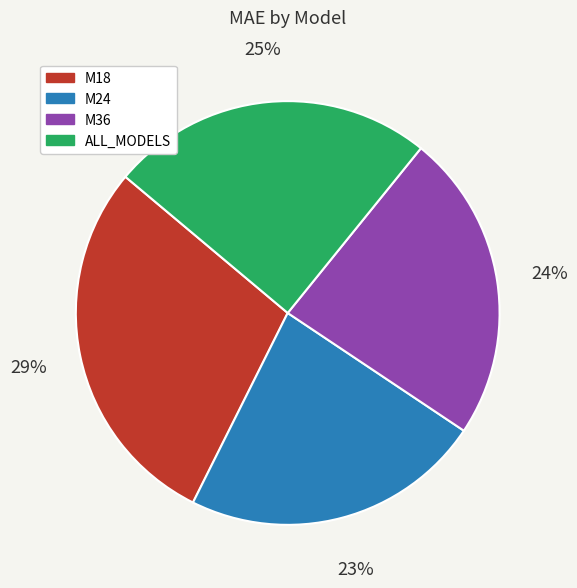

To the nearest percent, what is the difference between the largest and smallest slice percentages?

6%